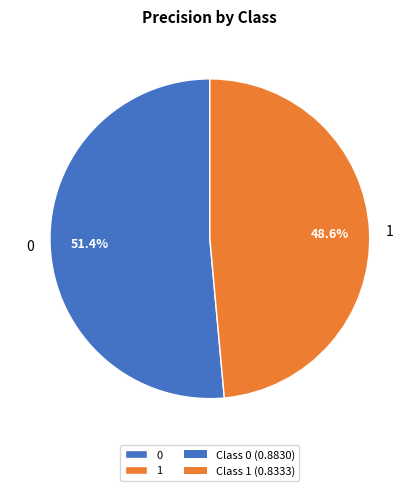

Does 0 account for over 50% of the chart?

Yes